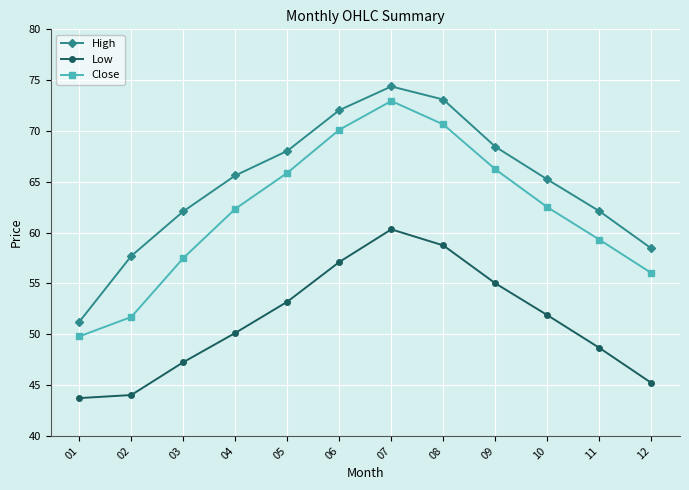

Which series has the largest total across all categories?

High